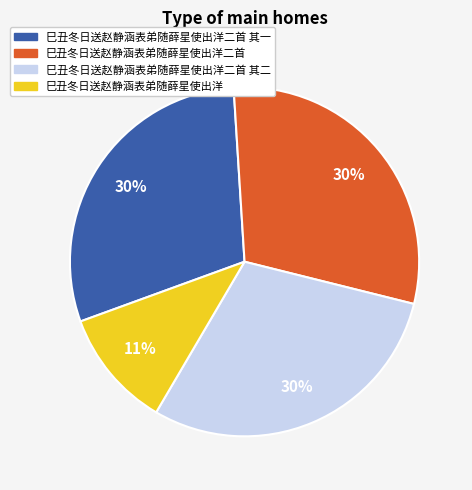

Is there any slice that represents more than half of the pie?

No